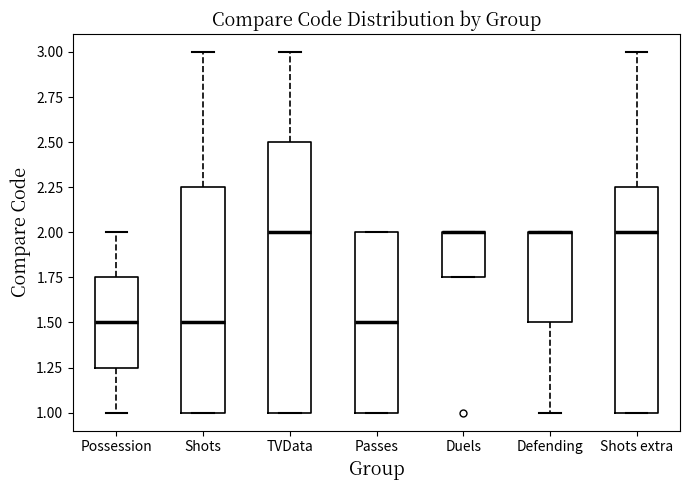

Where does the median line of the box for Possession sit on the y-axis? The values are not printed on the chart, so give them approximately, as read against the axis.

1.50